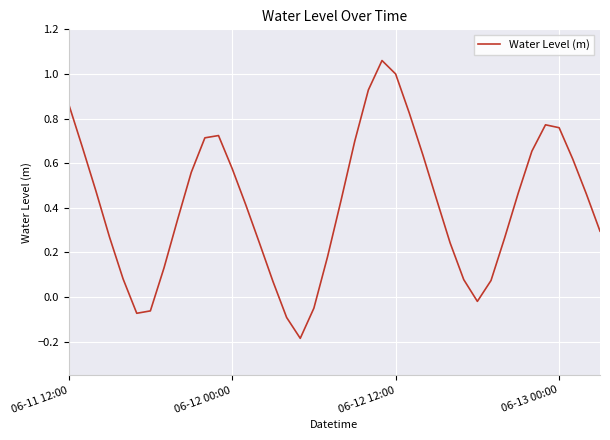

How many negative values are there?

6